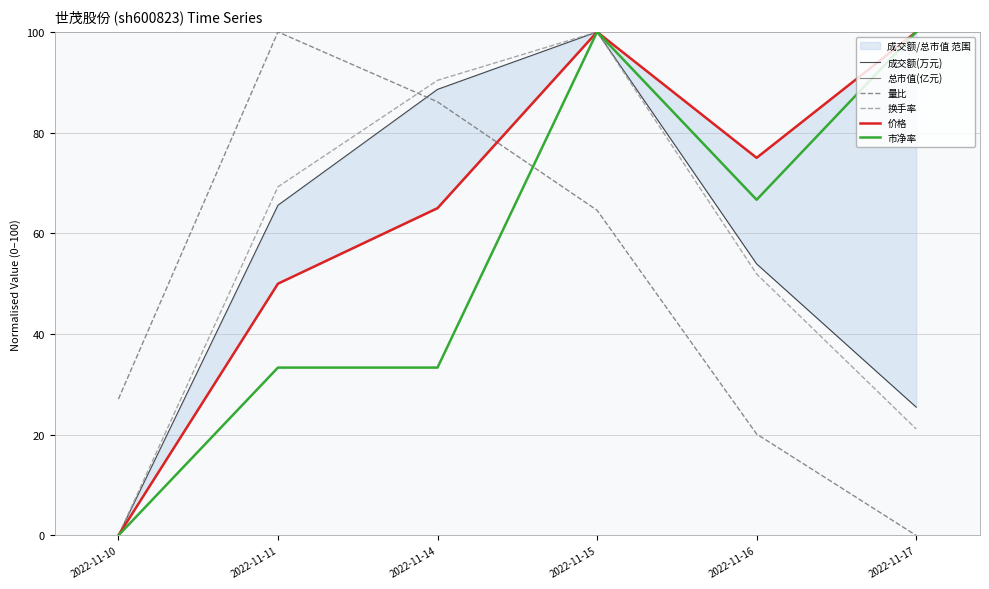

What are all the series names shown in the legend?

成交额(万元), 总市值(亿元), 量比, 换手率, 价格, 市净率